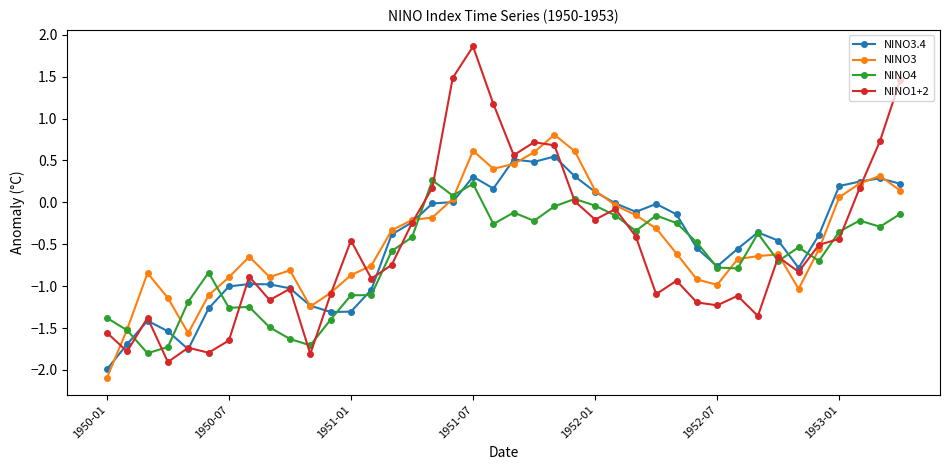

Rank the series by their maximum value, from highest to lowest.

NINO1+2, NINO3, NINO3.4, NINO4